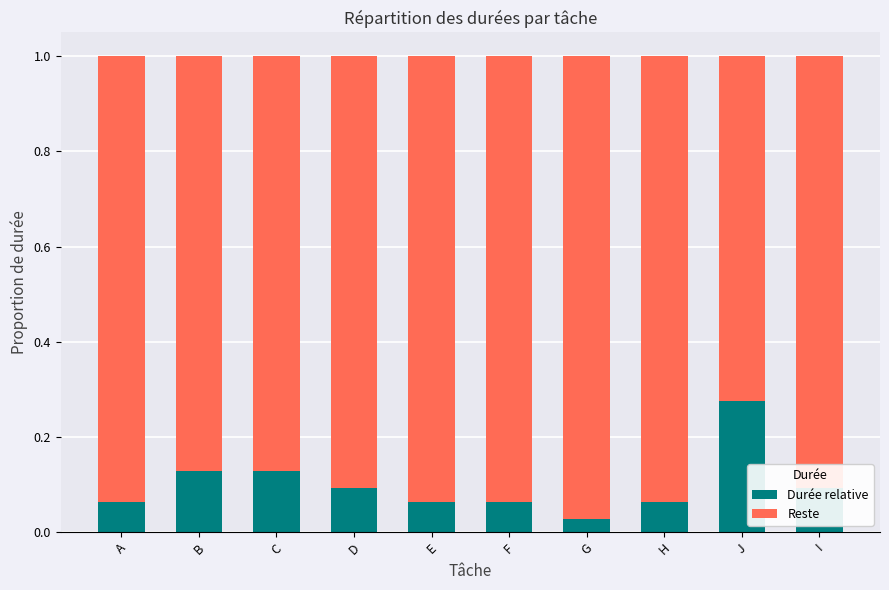

What are all the series names shown in the legend?

Durée relative, Reste